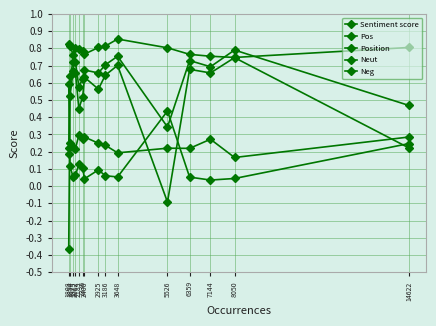

Is this an area chart (filled region under the line)?

No